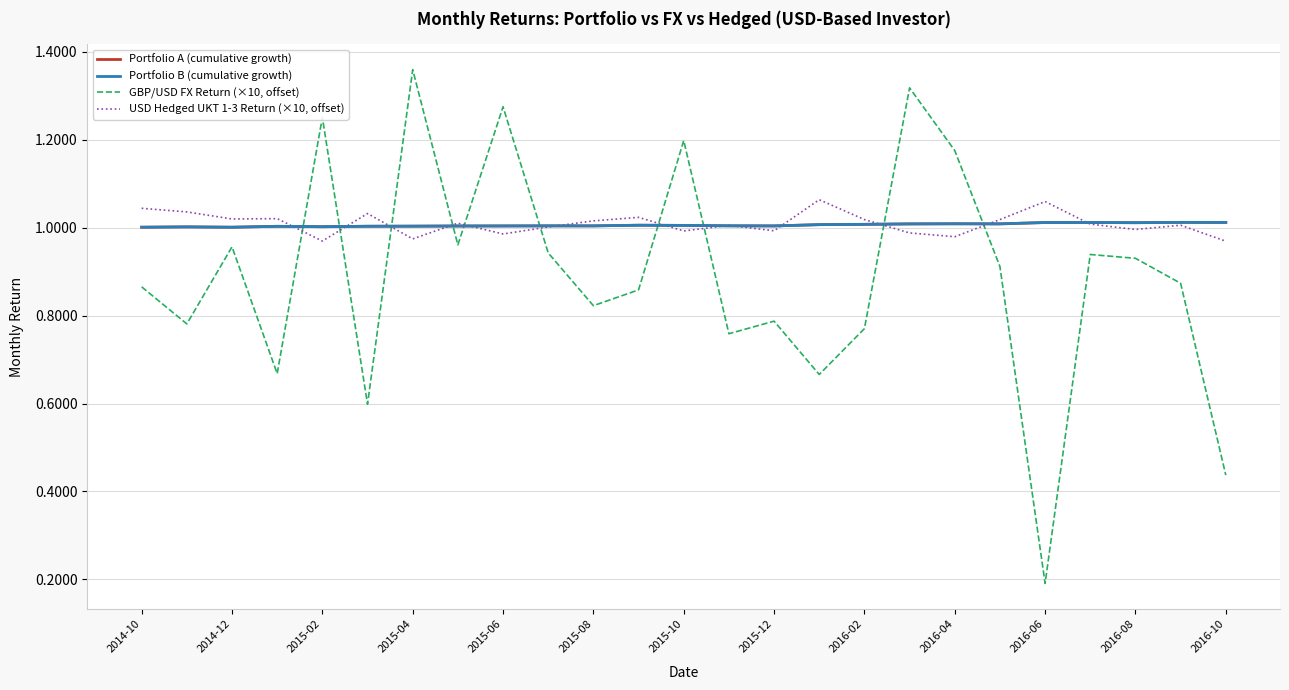

Does the chart display data point markers on the line(s)?

No